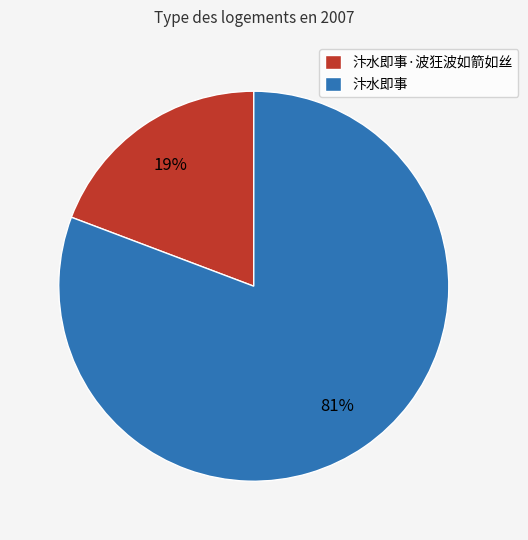

Which category has the smallest portion of the pie?

汴水即事·波狂波如箭如丝